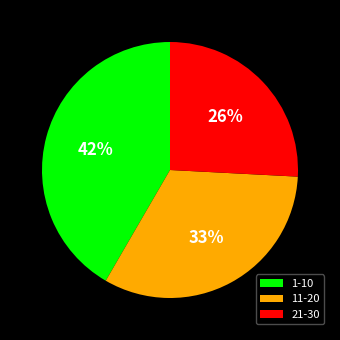

Between 1-10 and 11-20, which is larger?

1-10